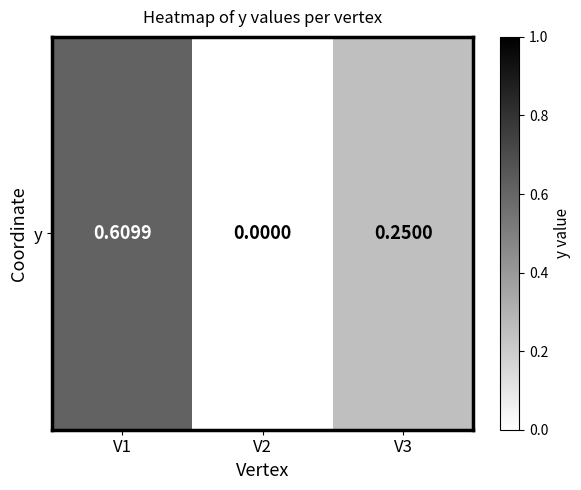

How many data points are above 0?

2